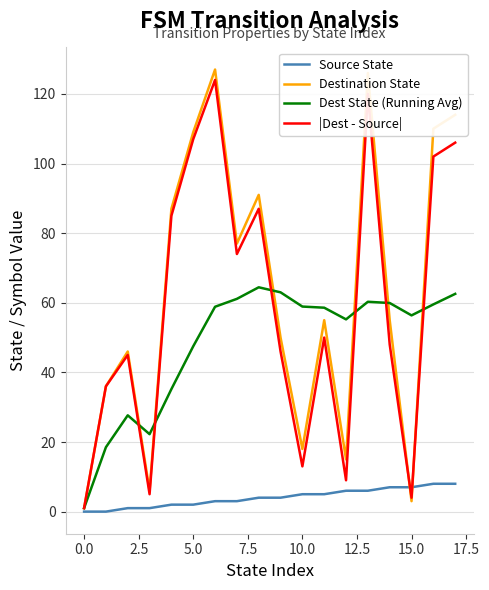

Rank the series by their maximum value, from highest to lowest.

Destination State, |Dest - Source|, Dest State (Running Avg), Source State